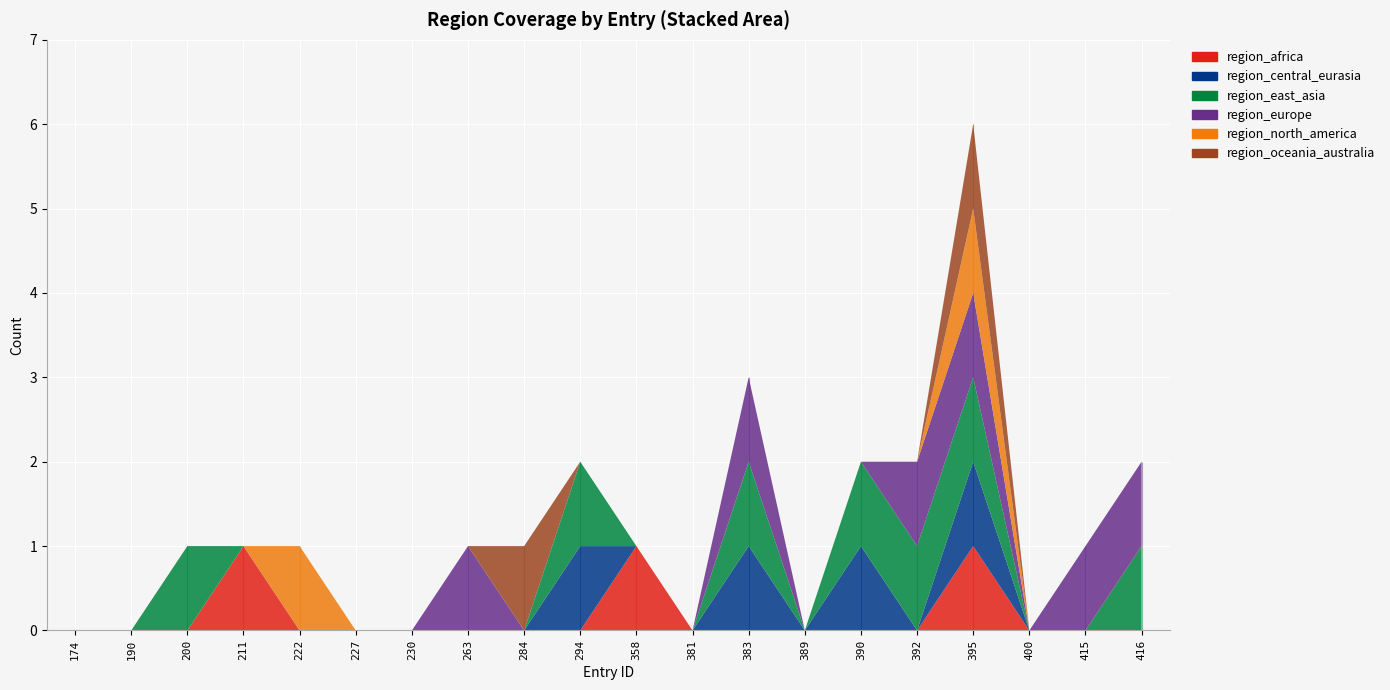

Reading left to right, what are all the values shown in this chart?

region_africa: 174=0	190=0	200=0	211=1	222=0	227=0	230=0	263=0	284=0	294=0	358=1	381=0	383=0	389=0	390=0	392=0	395=1	400=0	415=0	416=0
region_central_eurasia: 174=0	190=0	200=0	211=0	222=0	227=0	230=0	263=0	284=0	294=1	358=0	381=0	383=1	389=0	390=1	392=0	395=1	400=0	415=0	416=0
region_east_asia: 174=0	190=0	200=1	211=0	222=0	227=0	230=0	263=0	284=0	294=1	358=0	381=0	383=1	389=0	390=1	392=1	395=1	400=0	415=0	416=1
region_europe: 174=0	190=0	200=0	211=0	222=0	227=0	230=0	263=1	284=0	294=0	358=0	381=0	383=1	389=0	390=0	392=1	395=1	400=0	415=1	416=1
region_north_america: 174=0	190=0	200=0	211=0	222=1	227=0	230=0	263=0	284=0	294=0	358=0	381=0	383=0	389=0	390=0	392=0	395=1	400=0	415=0	416=0
region_oceania_australia: 174=0	190=0	200=0	211=0	222=0	227=0	230=0	263=0	284=1	294=0	358=0	381=0	383=0	389=0	390=0	392=0	395=1	400=0	415=0	416=0